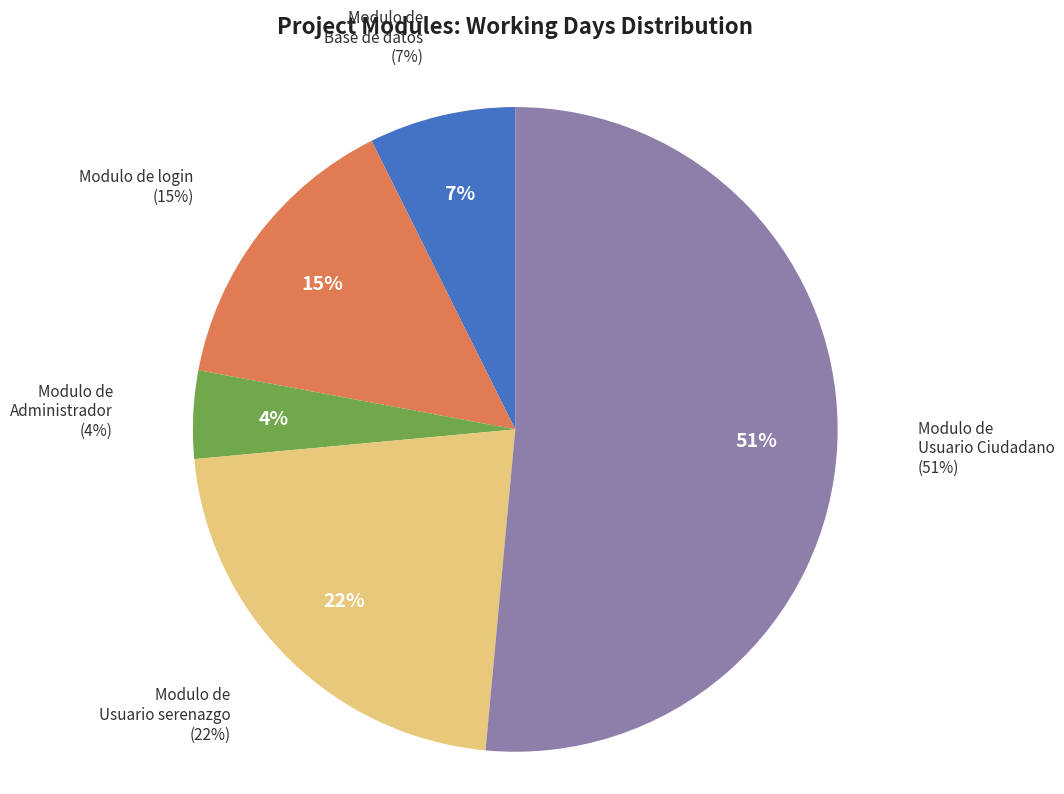

Rank the categories by value from highest to lowest.

Modulo de Usuario Ciudadano, Modulo de Usuario serenazgo, Modulo de login, Modulo de Base de datos, Modulo de Administrador